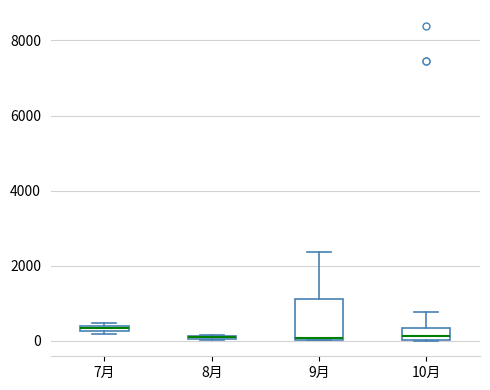

Comparing the boxes themselves (not the whiskers), which one is the tallest?

9月